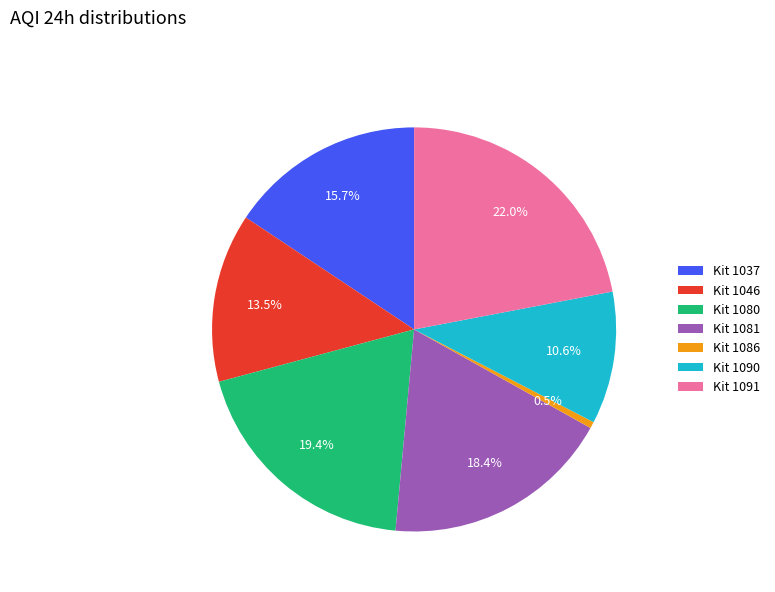

Combined, do Kit 1090 and Kit 1046 account for over 50%?

No